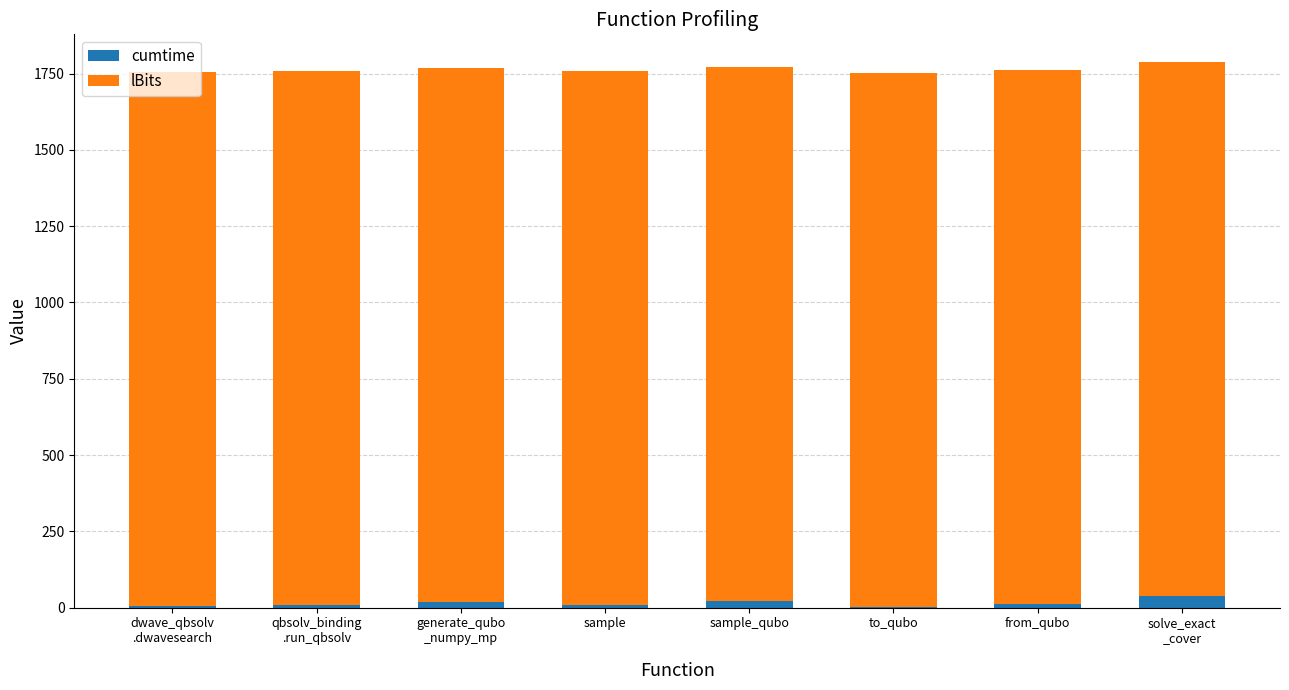

What is the sum of the cumtime values at to_qubo and qbsolv_binding
.run_qbsolv?

9.5